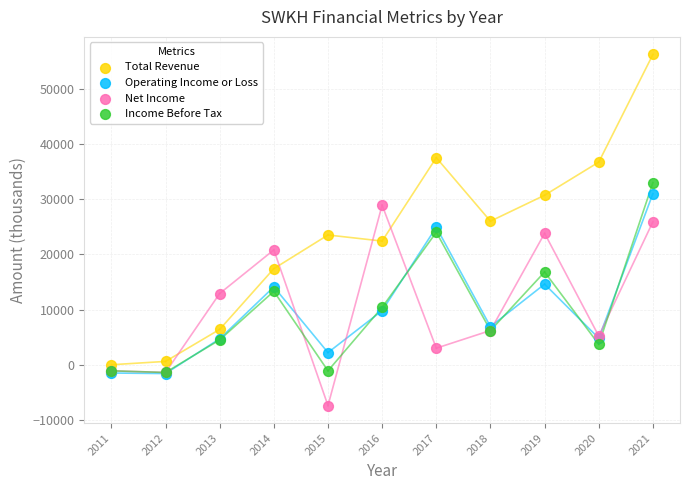

Which series contains the highest Y value?

Total Revenue